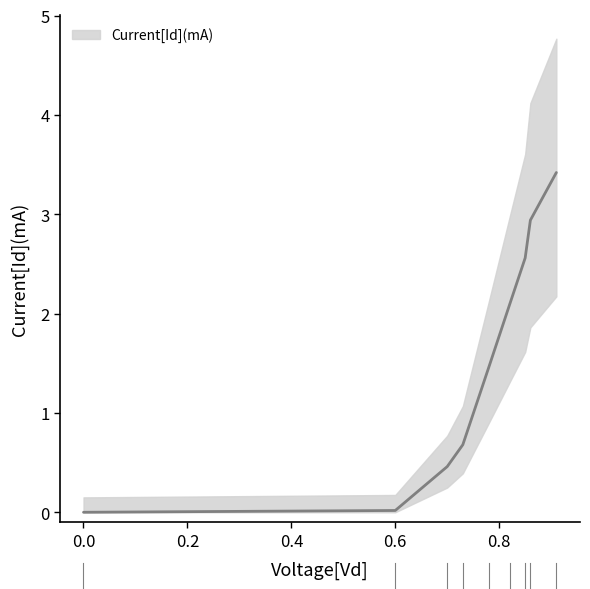

Reading left to right, what are all the values shown in this chart?

0.0	0.0	0.5	0.7	1.5	2.1	2.6	2.9	3.4